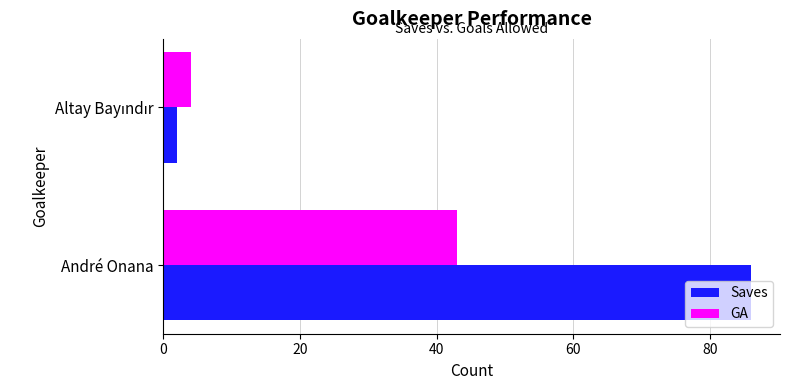

What are all the series names shown in the legend?

Saves, GA